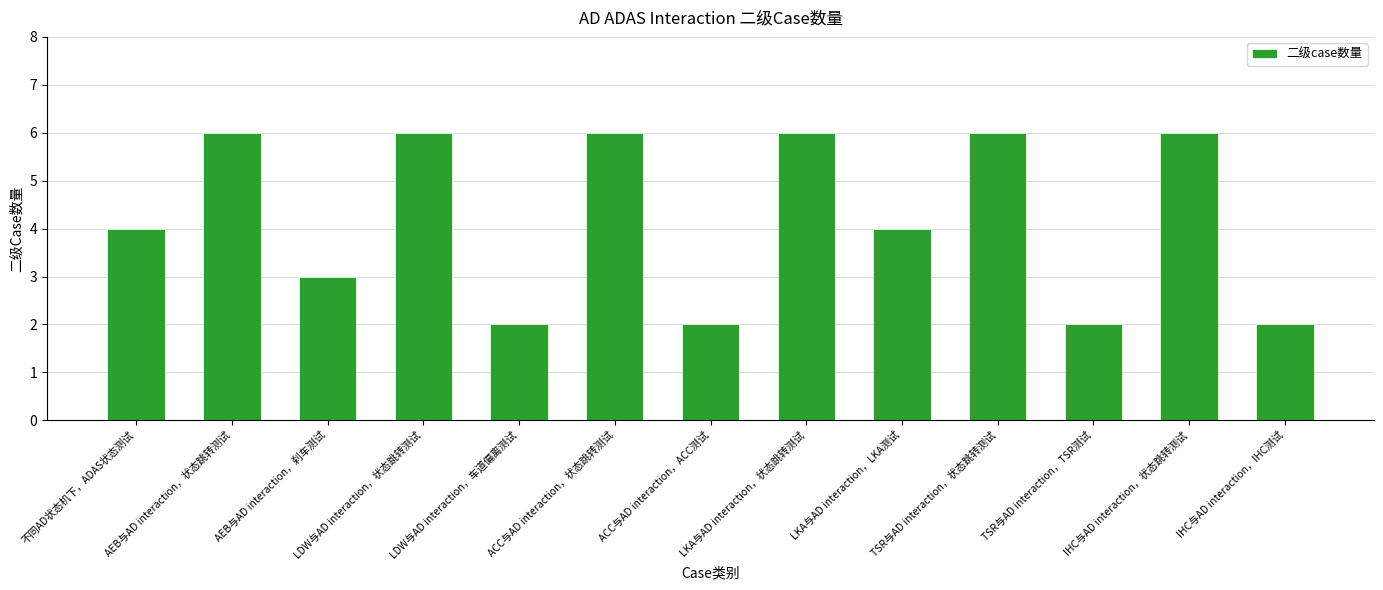

What is the difference between the maximum and minimum values?

4